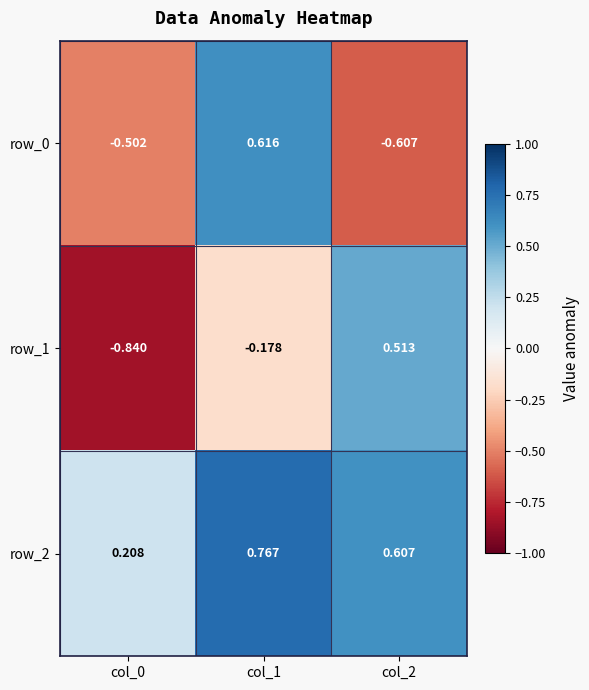

Is the value of row_0 at col_0 greater than the value of row_2 at col_1?

No